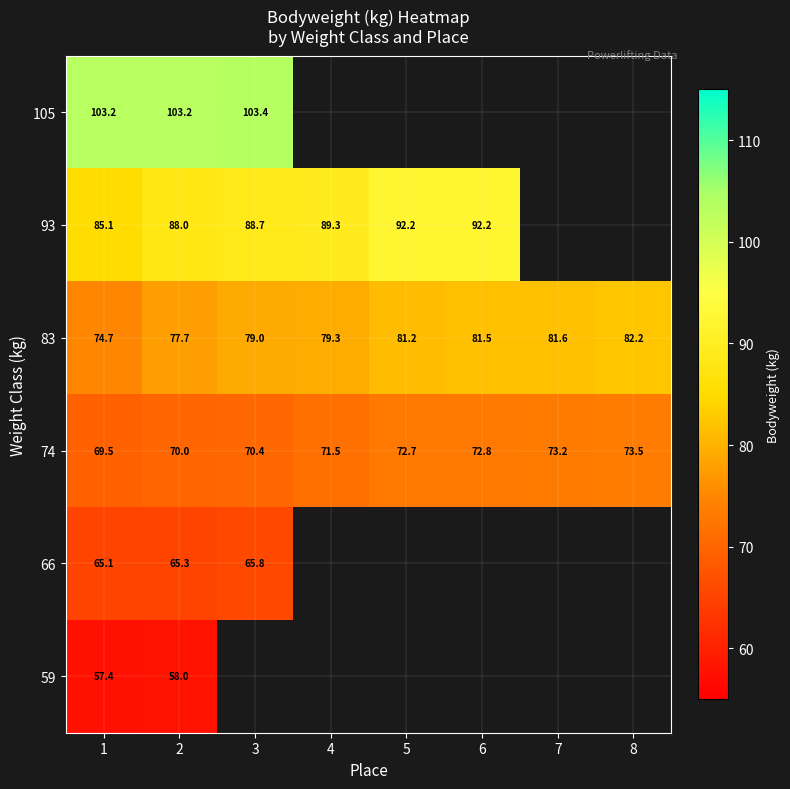

Rank the categories by 74 value from highest to lowest.

8, 7, 6, 5, 4, 3, 2, 1